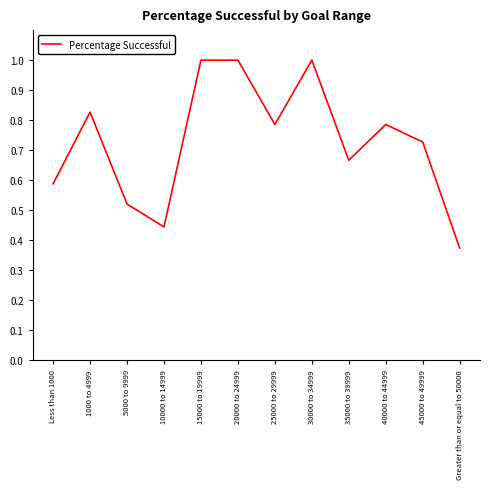

The chart shows a value of 0.8 at Less than 1000. True or false?

False